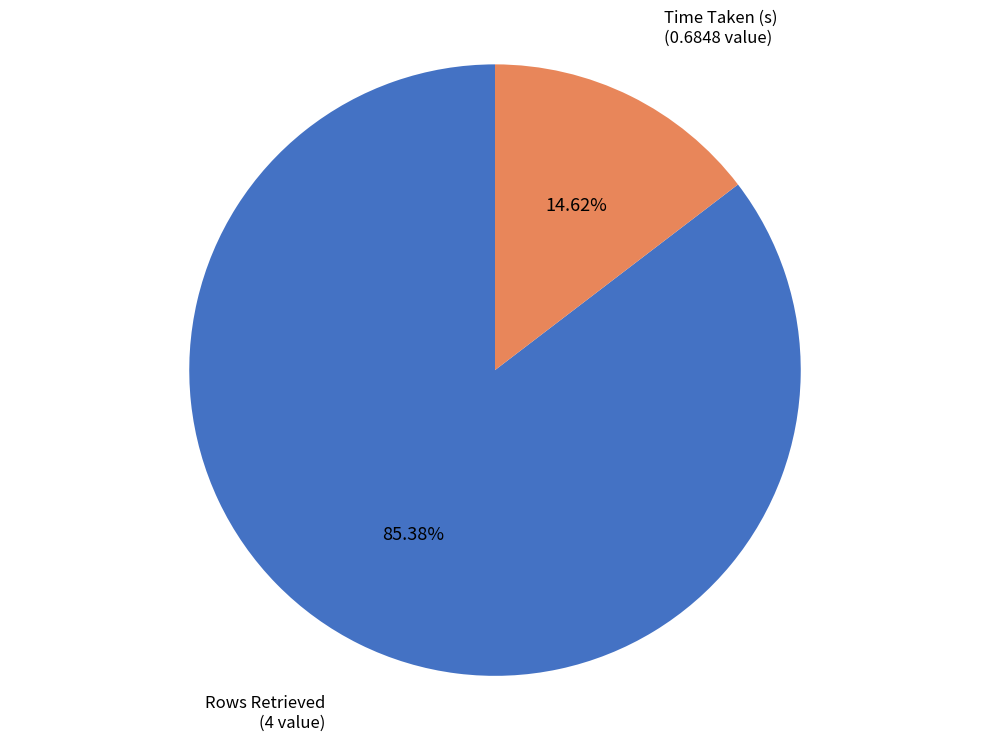

Between Rows Retrieved and Time Taken (s), which is larger?

Rows Retrieved